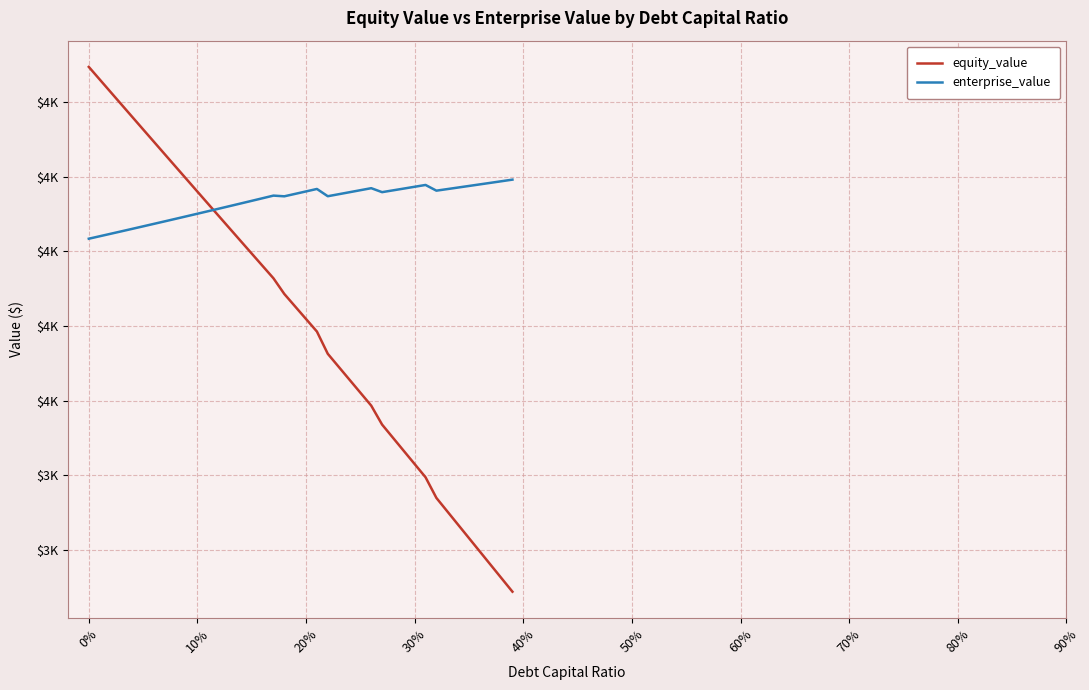

What is the value of the equity_value point at the 23rd from the left?

3657.3